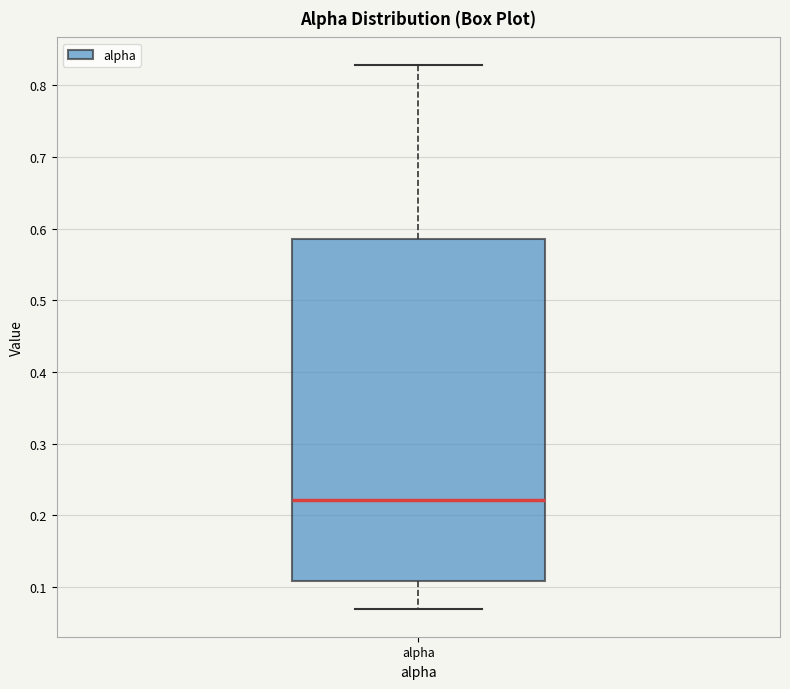

Read this box plot against the y-axis: the position of the median line, the range covered by the box, and the ends of both whiskers. The values are not printed on the chart, so give them approximately, as read against the axis.

median 0.22, box 0.11 to 0.59, whiskers 0.07 to 0.83